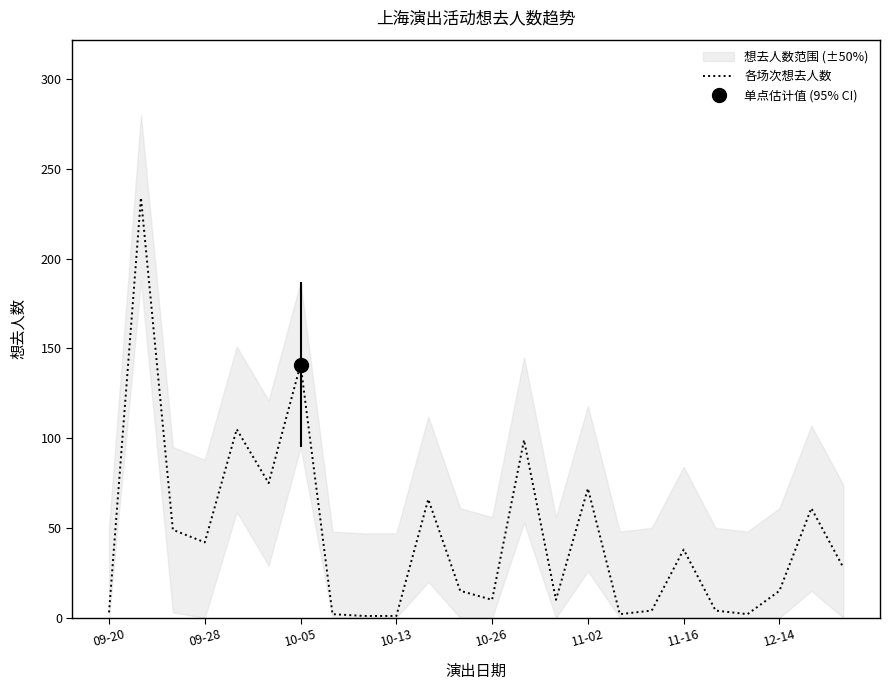

What is the difference between the second highest and second lowest values?

140